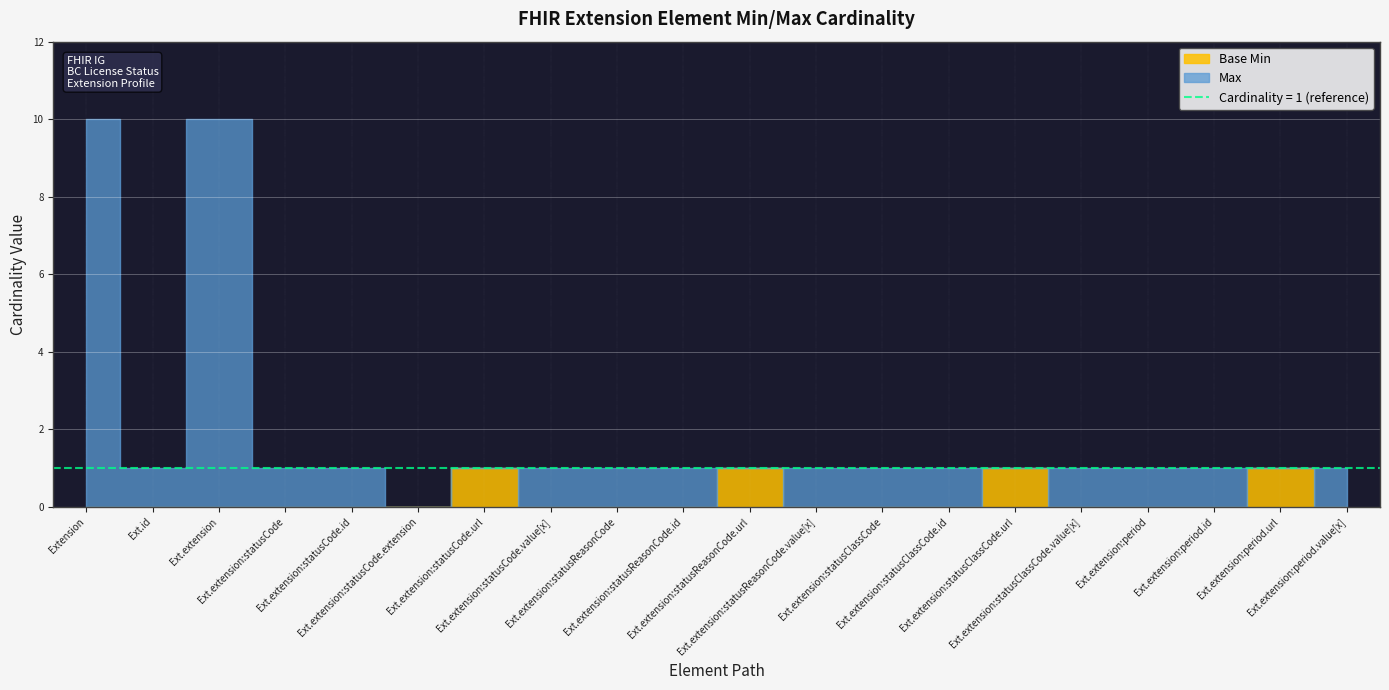

Reading left to right, extract all data points from this chart.

Max: 999	1	999	1	1	0	1	1	1	1	1	1	1	1	1	1	1	1	1	1
Base Min: 0	0	0	0	0	0	1	0	0	0	1	0	0	0	1	0	0	0	1	0